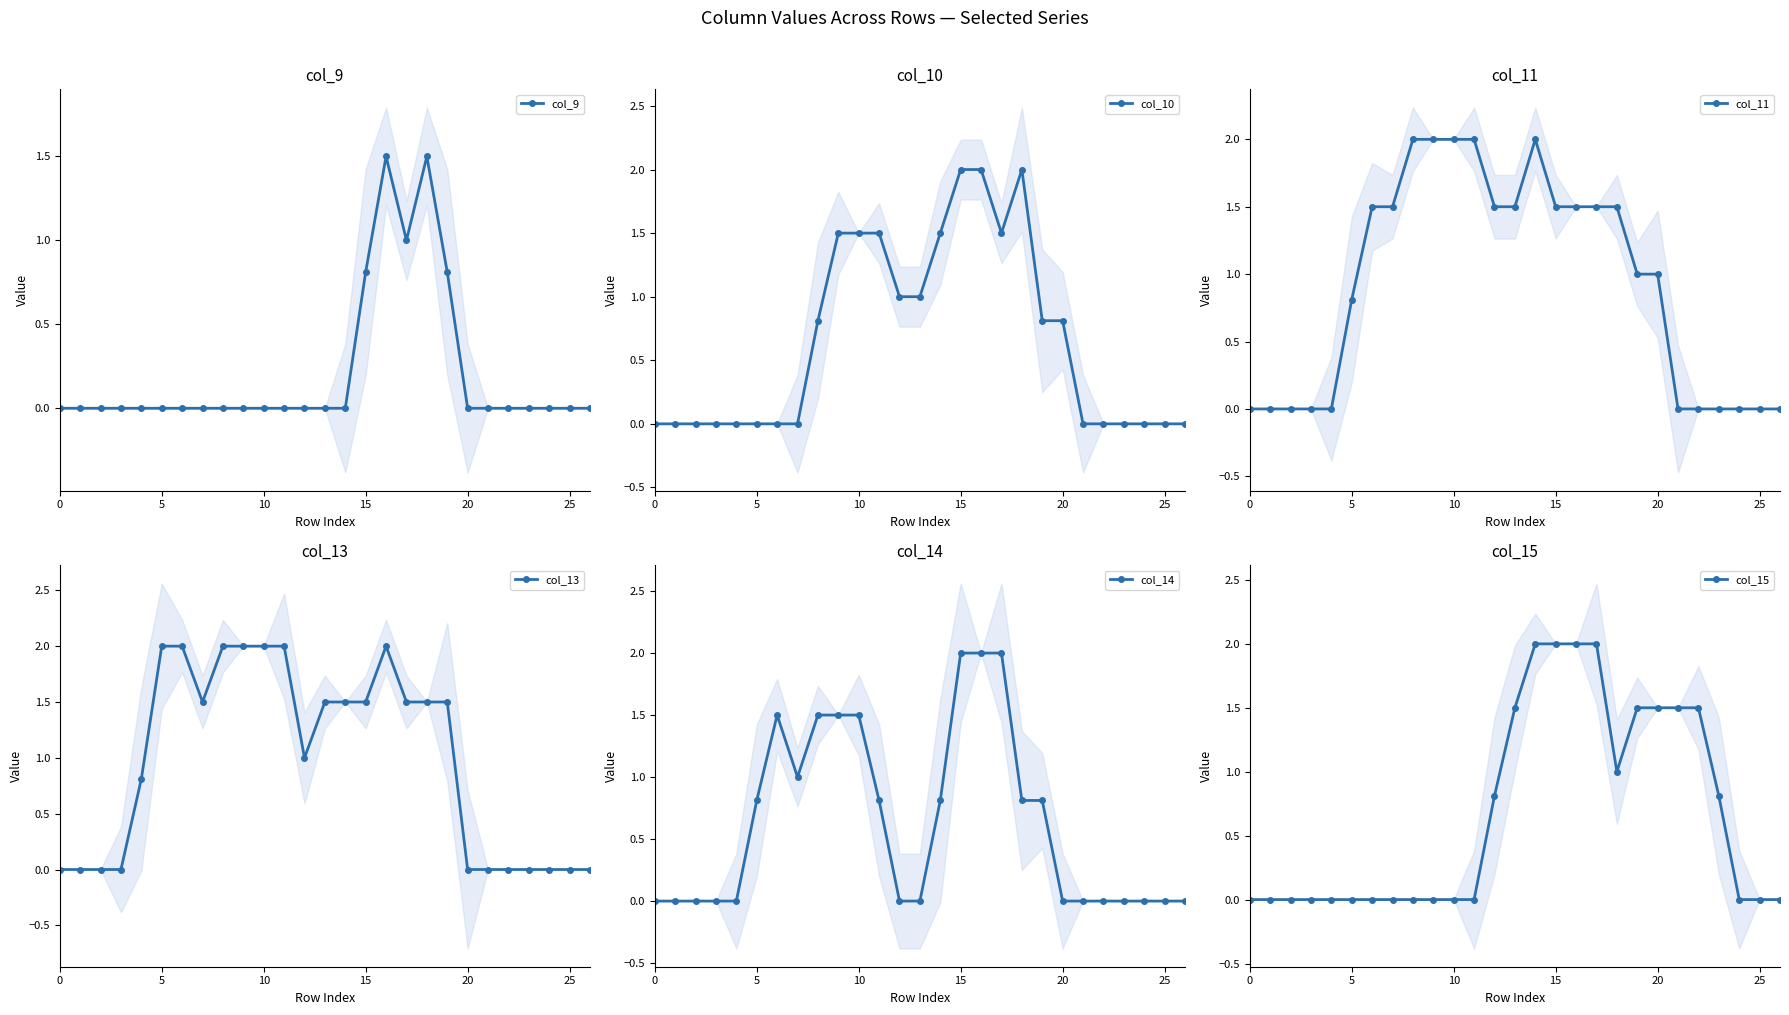

The col_14 series shows 0.0 at 0. True or false?

True